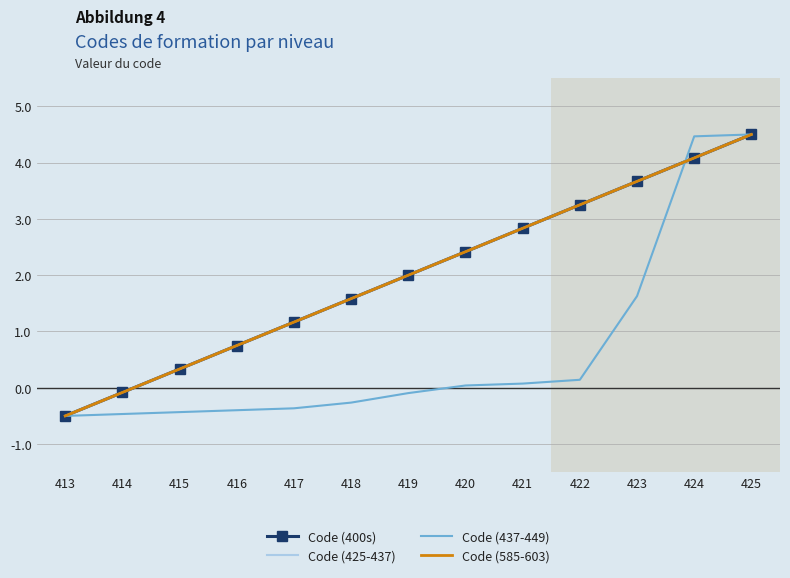

The Code (437-449) series shows 4.5 at 425. True or false?

True